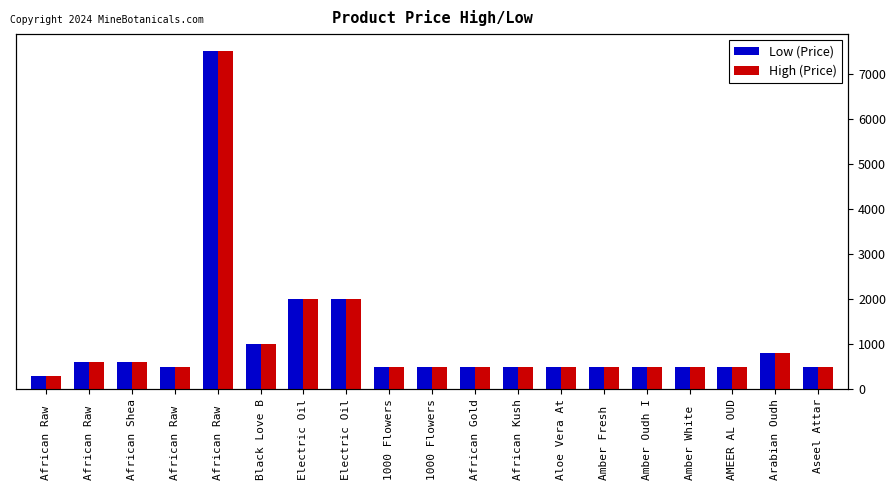

At which category is the sum across all series the highest?

African Raw 